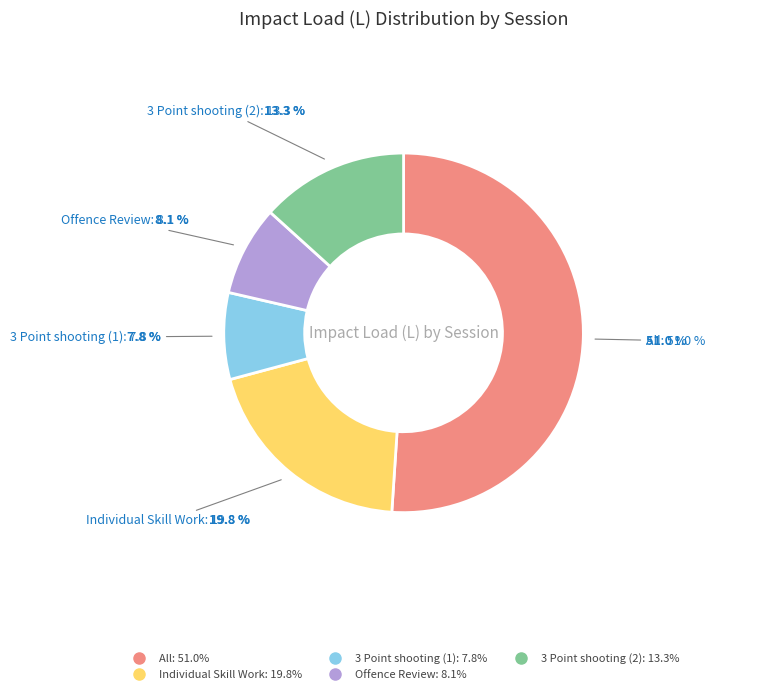

Which category accounts for the majority?

All